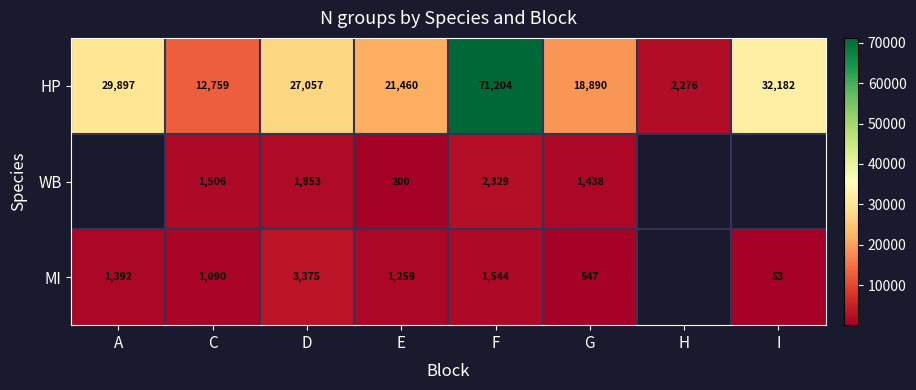

Is the value of WB at C greater than the value of MI at C?

Yes